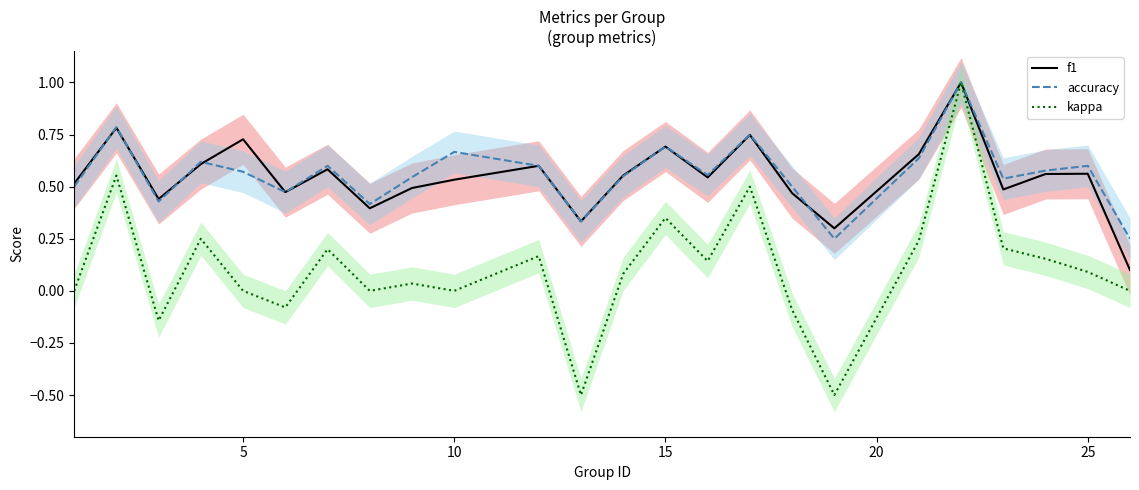

What is the maximum value for kappa?

1.0